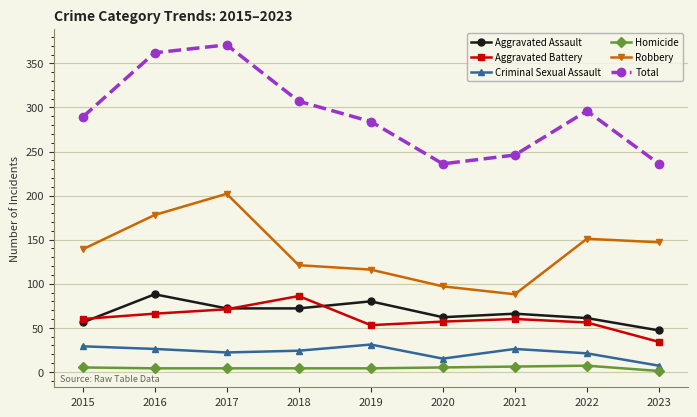

What is the maximum value for Homicide?

7